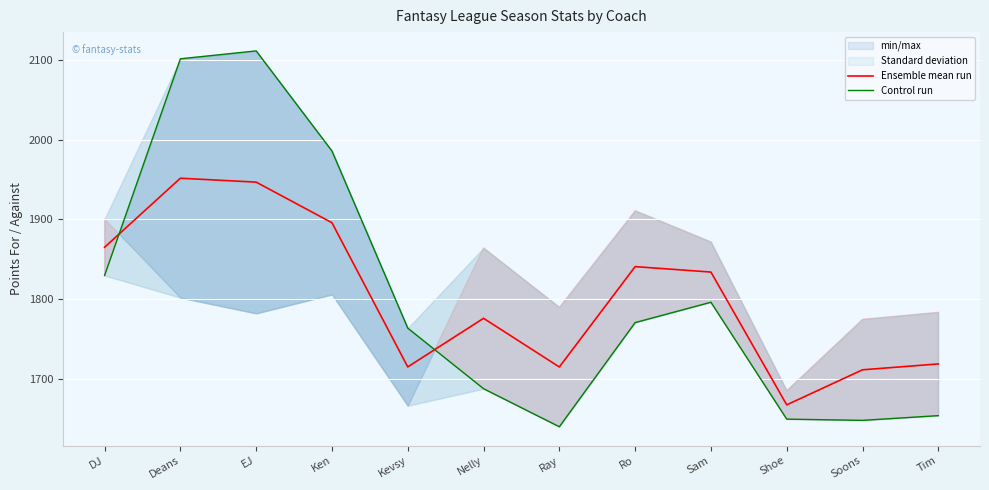

Which label corresponds to the smallest value in the chart?

Ray